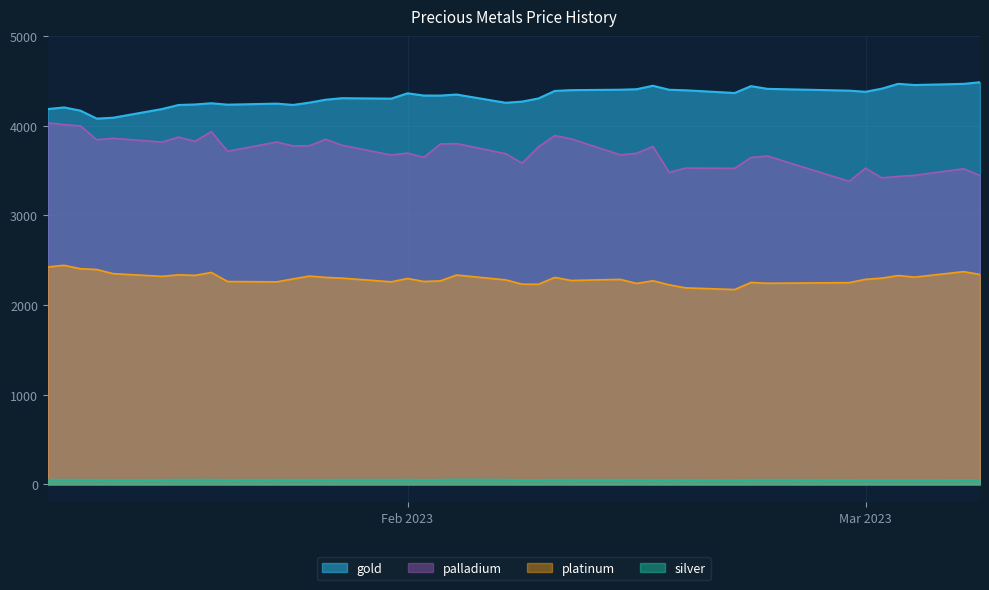

True or false: silver and gold intersect in this chart.

False